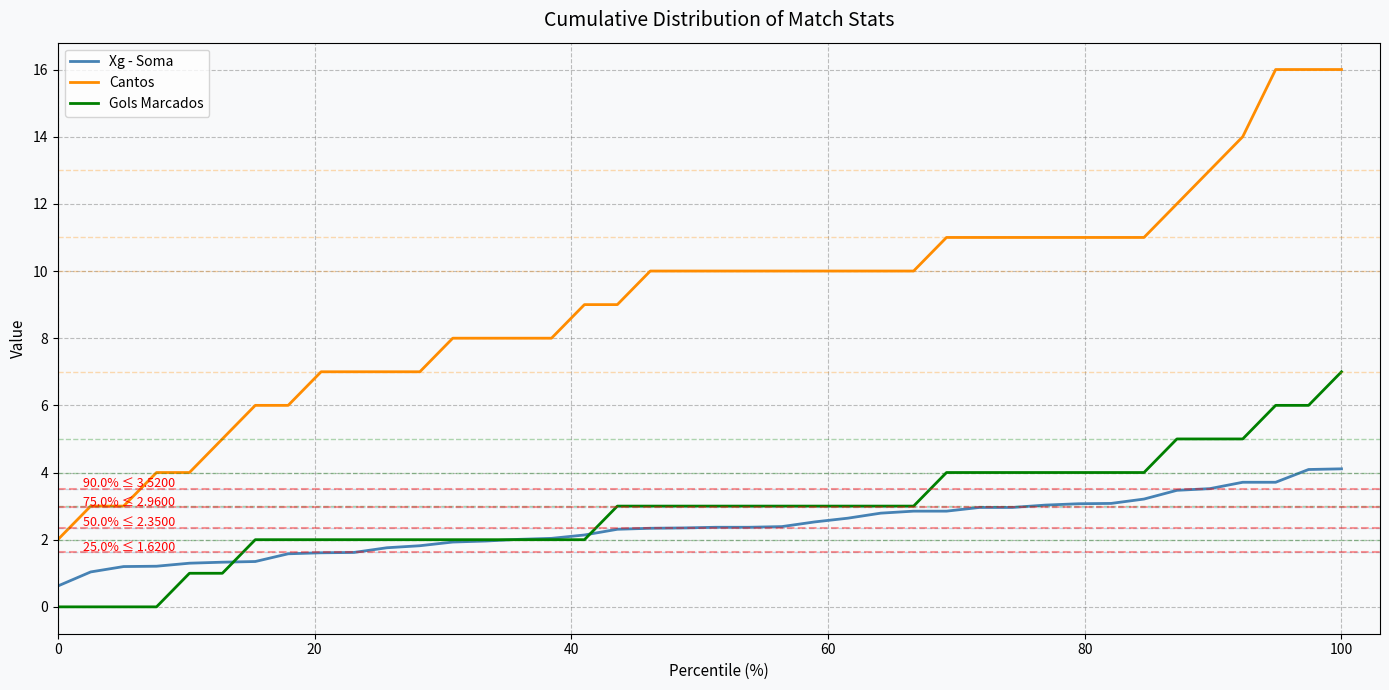

What is the maximum value shown in the chart?

16.0